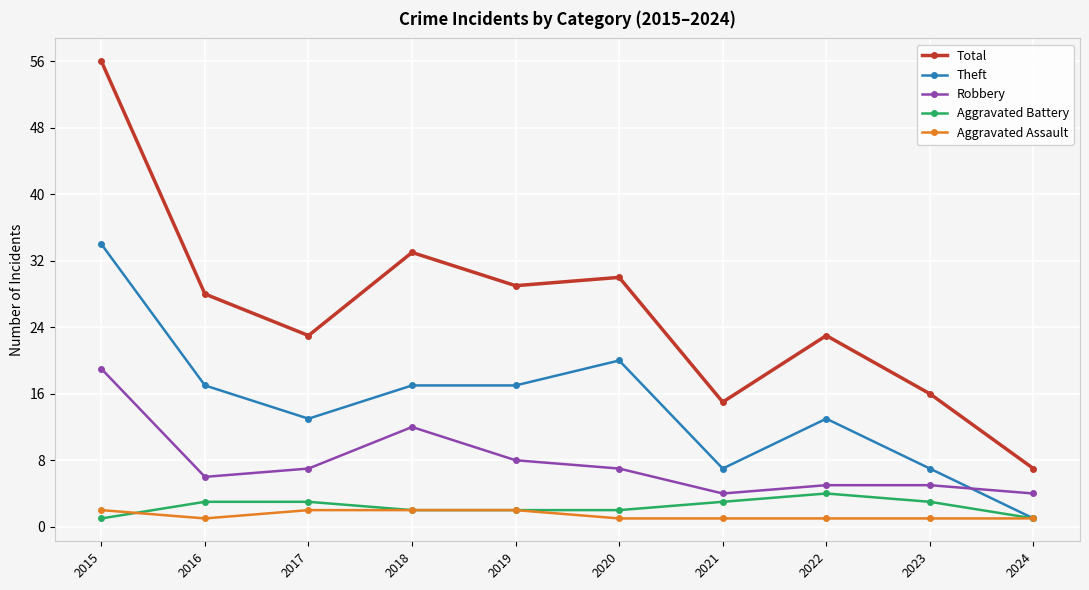

What is the difference between the maximum and minimum values in the Aggravated Assault series?

1